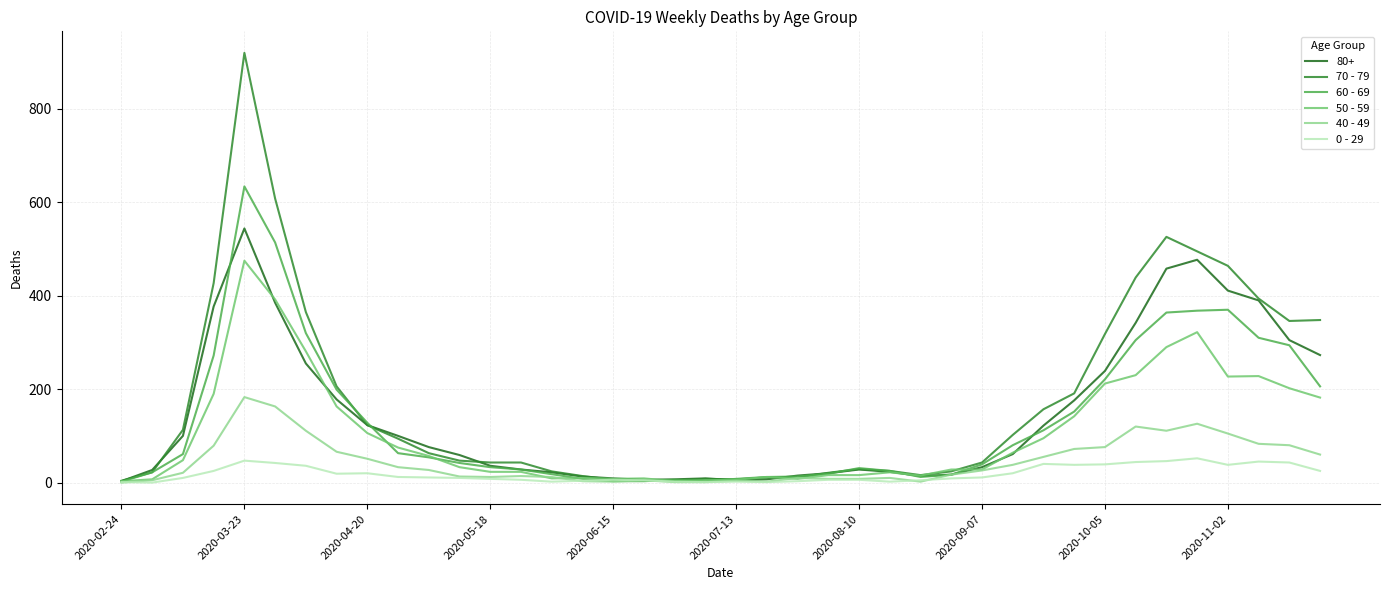

List the series in order of their peak value, highest first.

70 - 79, 60 - 69, 80+, 50 - 59, 40 - 49, 0 - 29